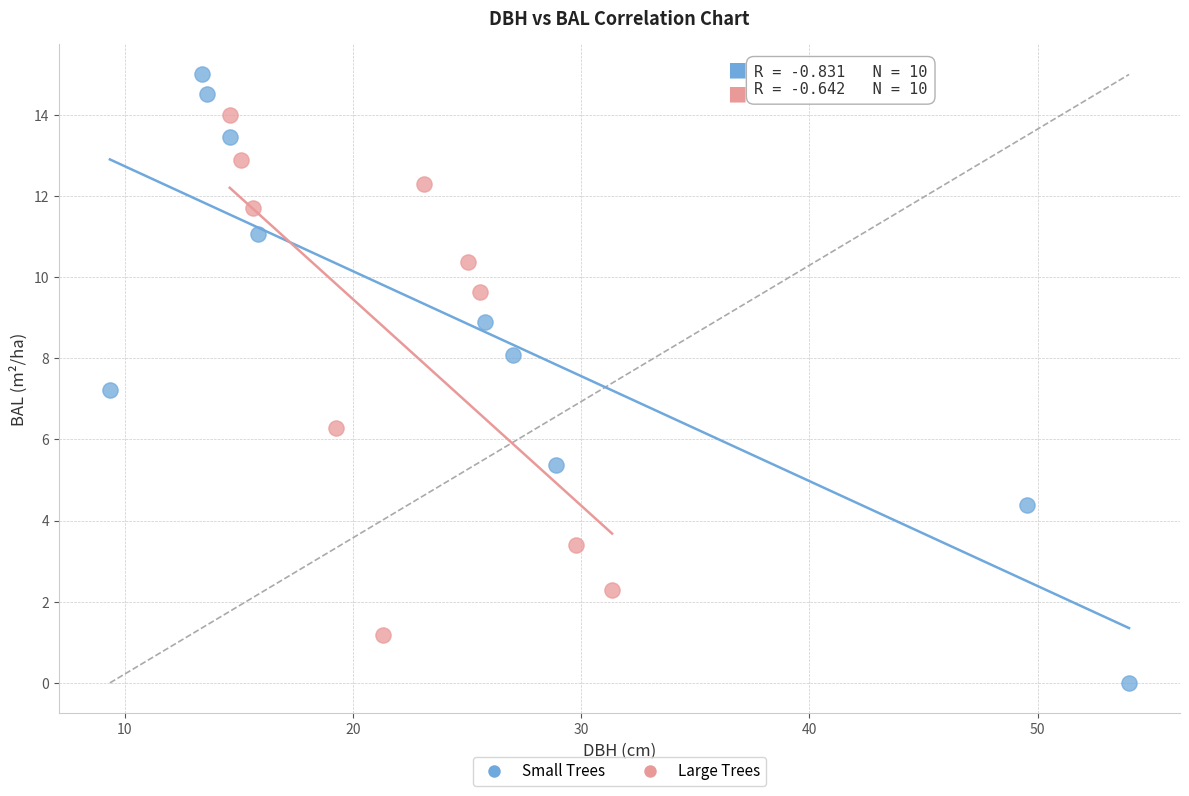

Which series contains the highest Y value?

Small Trees